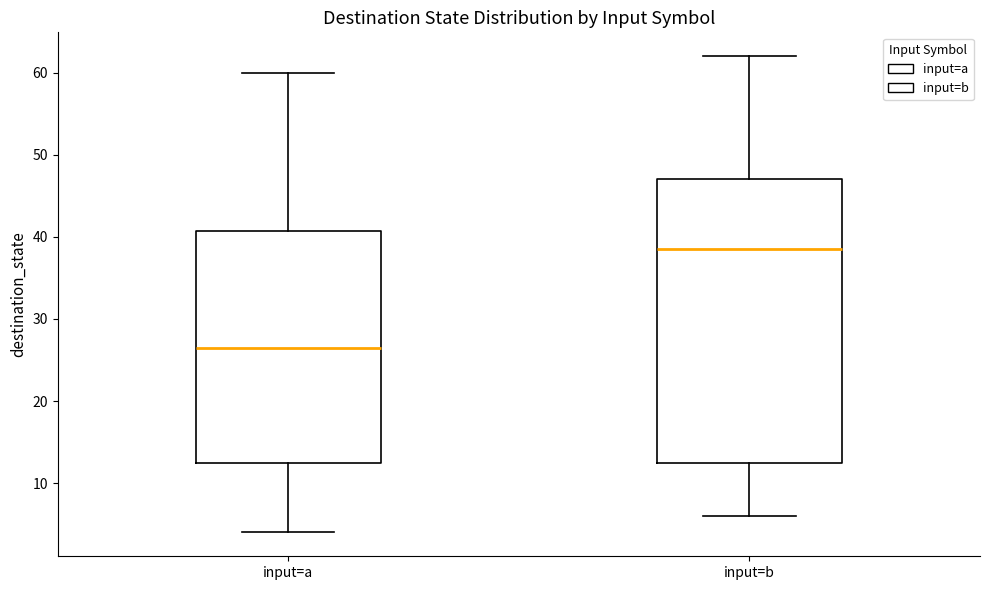

Which box has the highest median line?

input=b